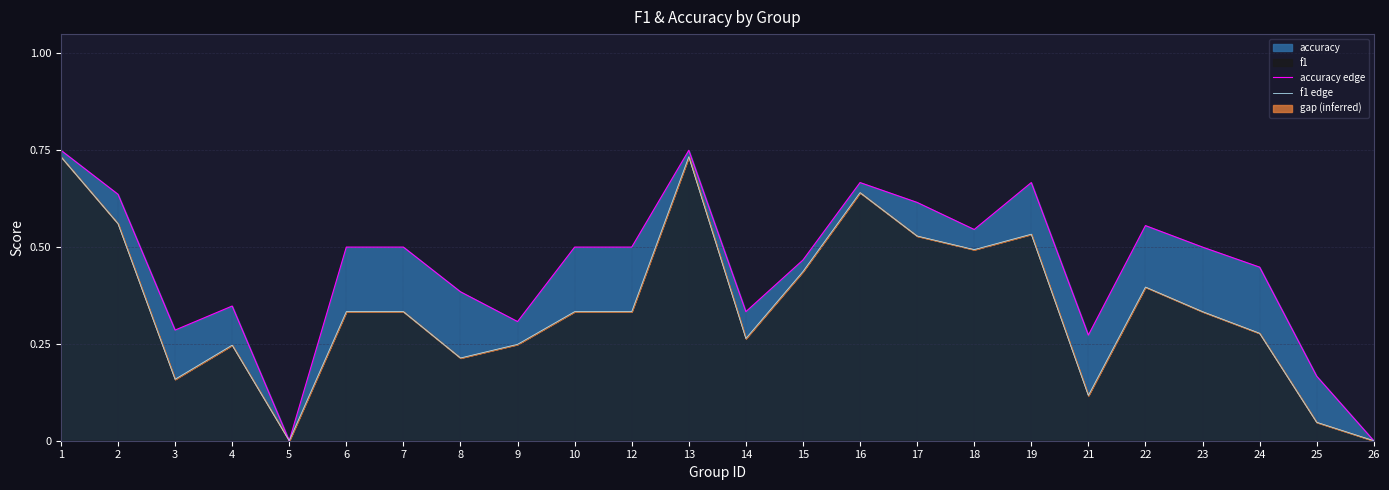

How many series are shown in this chart?

2